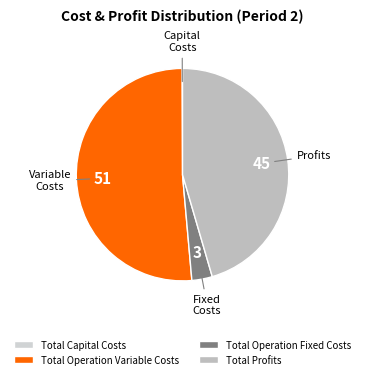

What percentage is the Total Operation Variable Costs slice, to the nearest percent?

51%